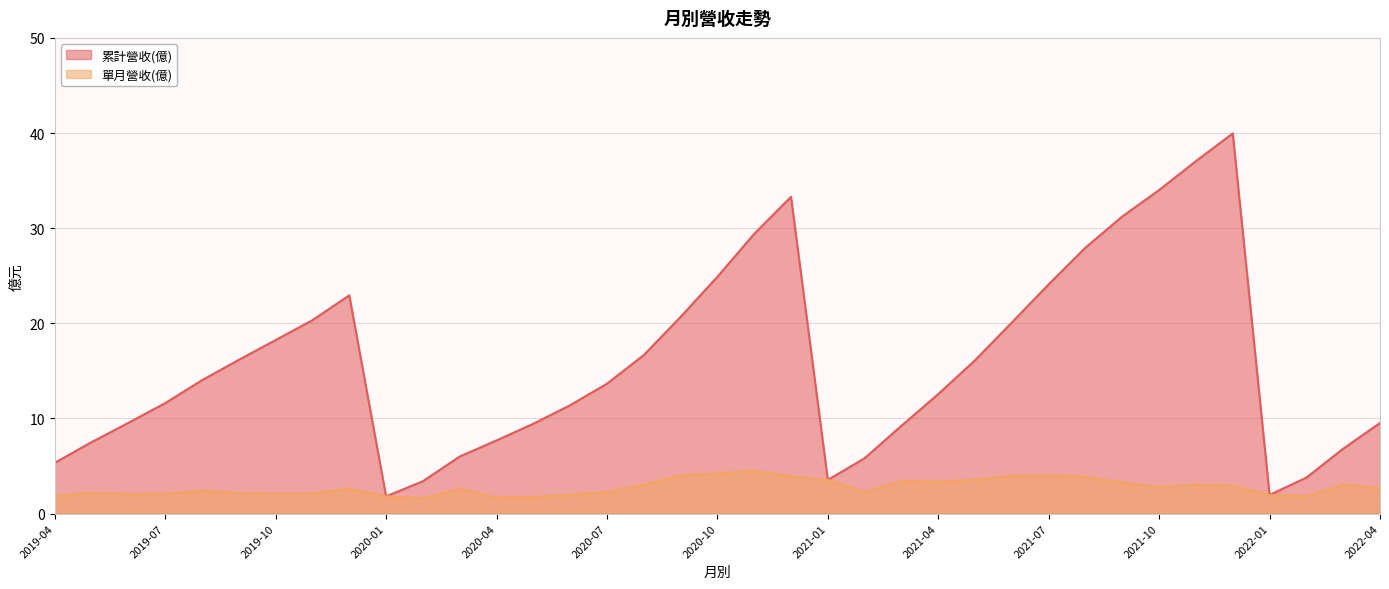

What is the maximum value for 累計營收(億)?

40.0